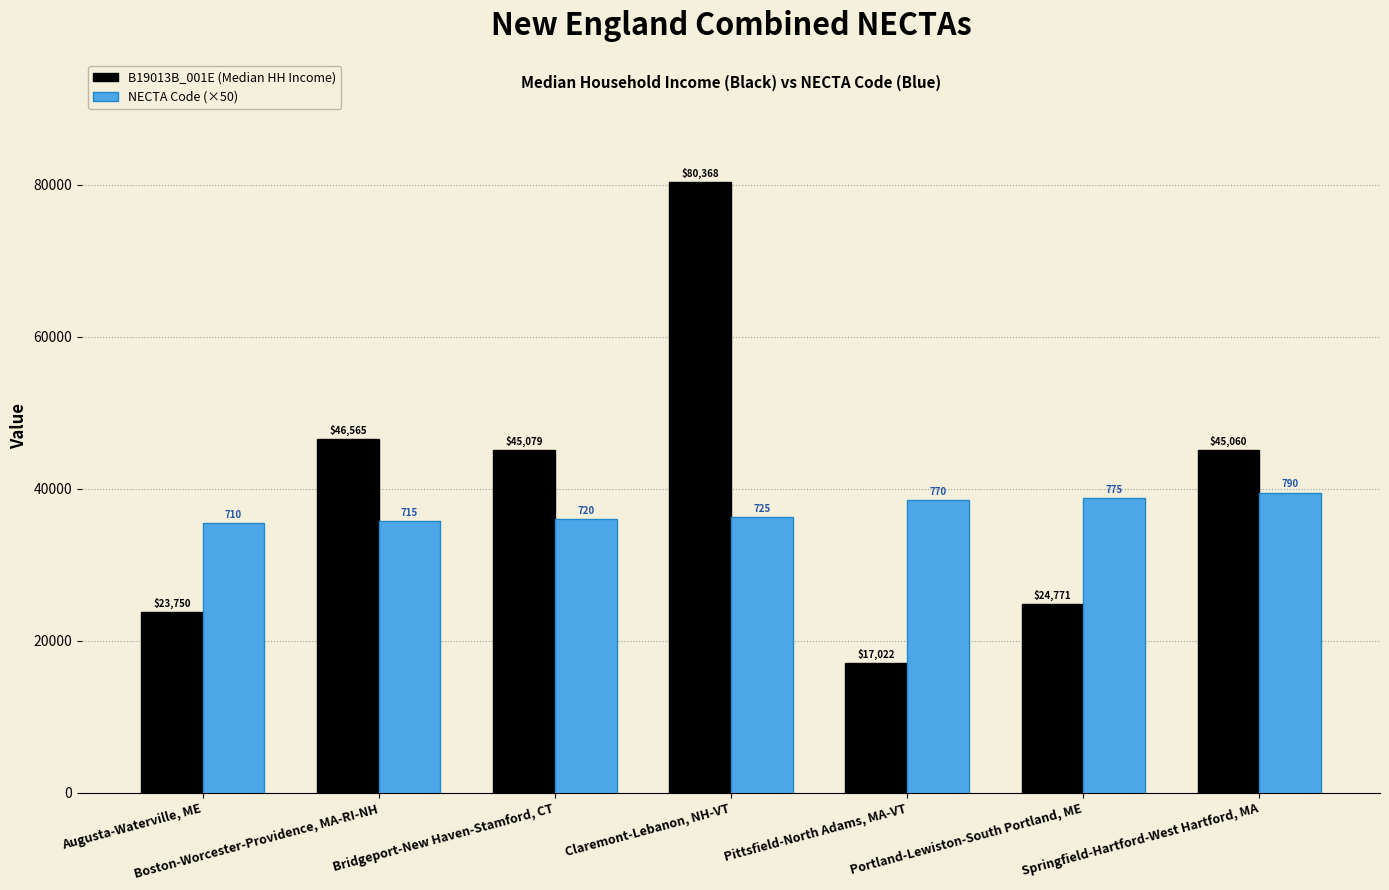

What position from the left is Bridgeport-New Haven-Stamford, CT?

3